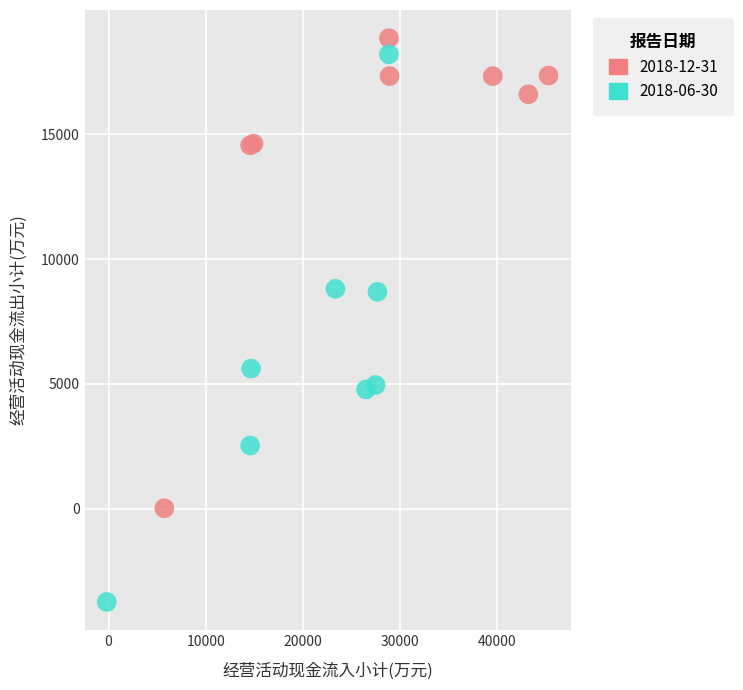

Which series contains the lowest Y value?

2018-06-30